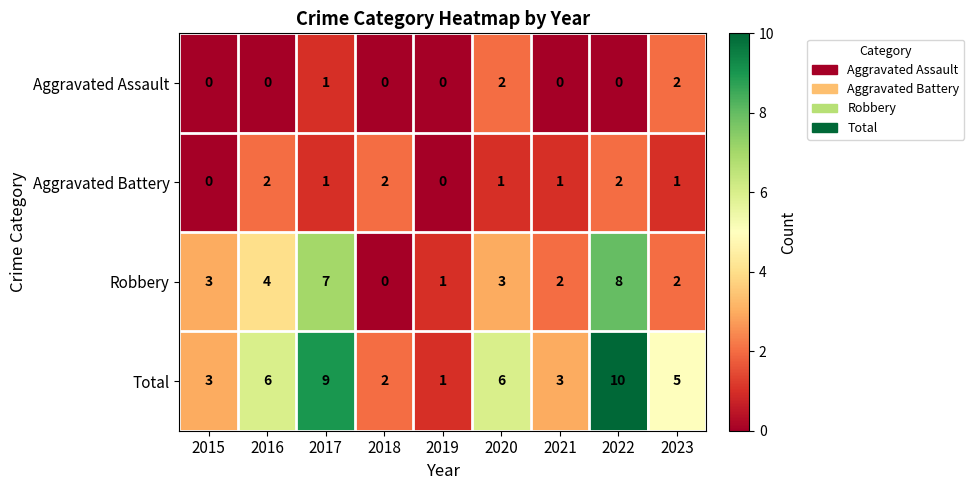

At 2020, list the series in order from largest to smallest.

Total, Robbery, Aggravated Assault, Aggravated Battery